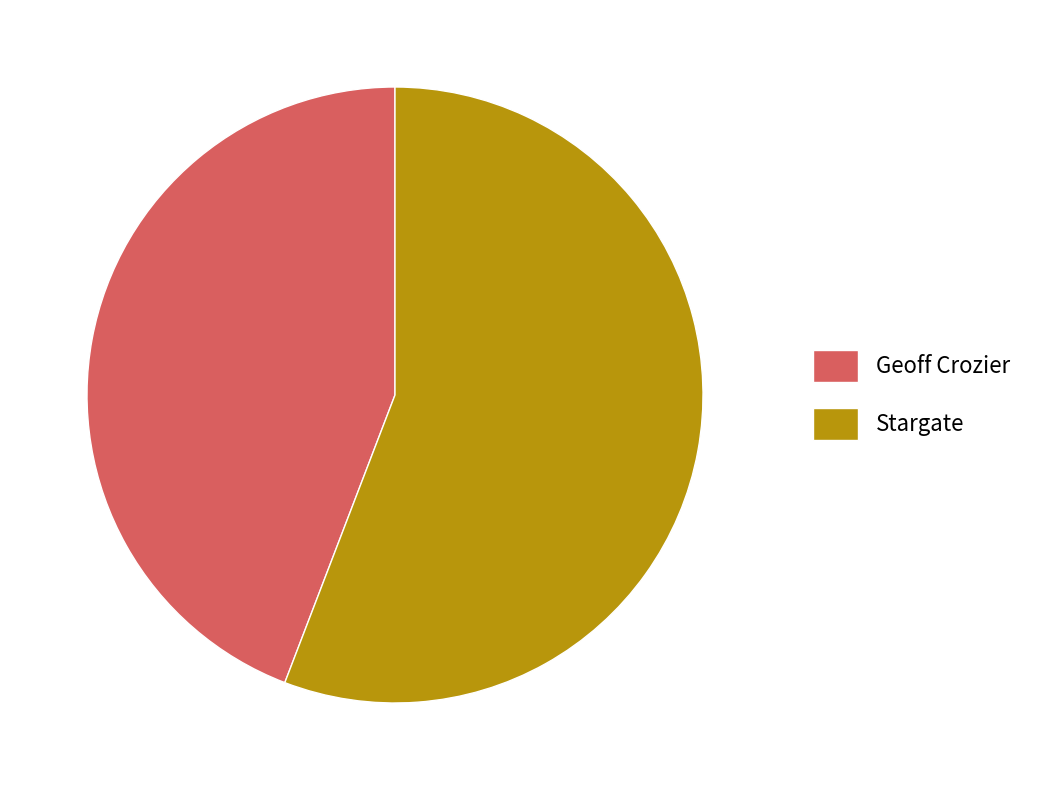

Which slice represents more than half of the pie?

Stargate